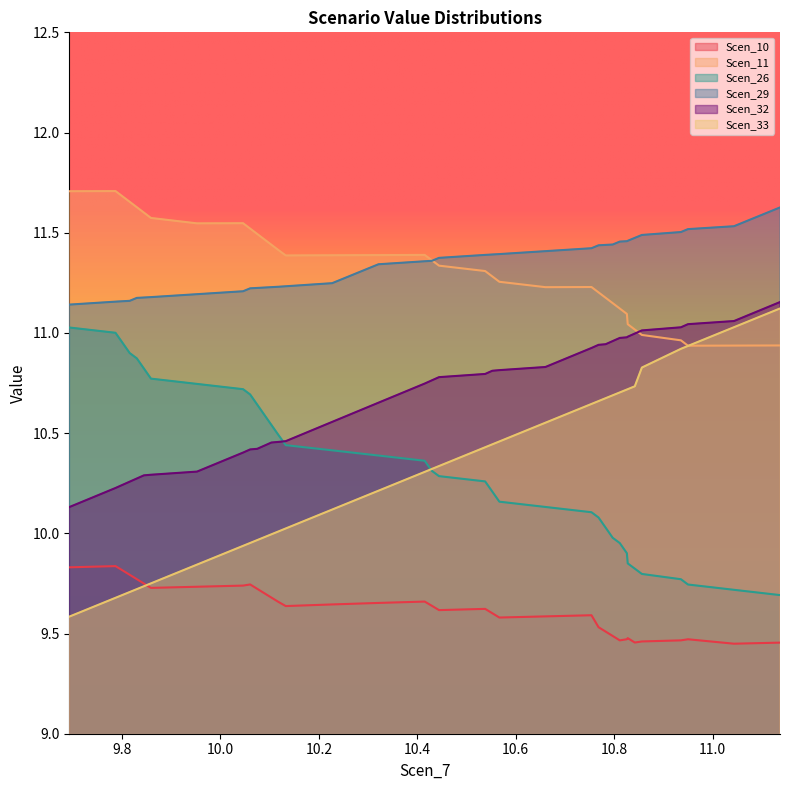

What is the minimum value shown in the chart?

9.4